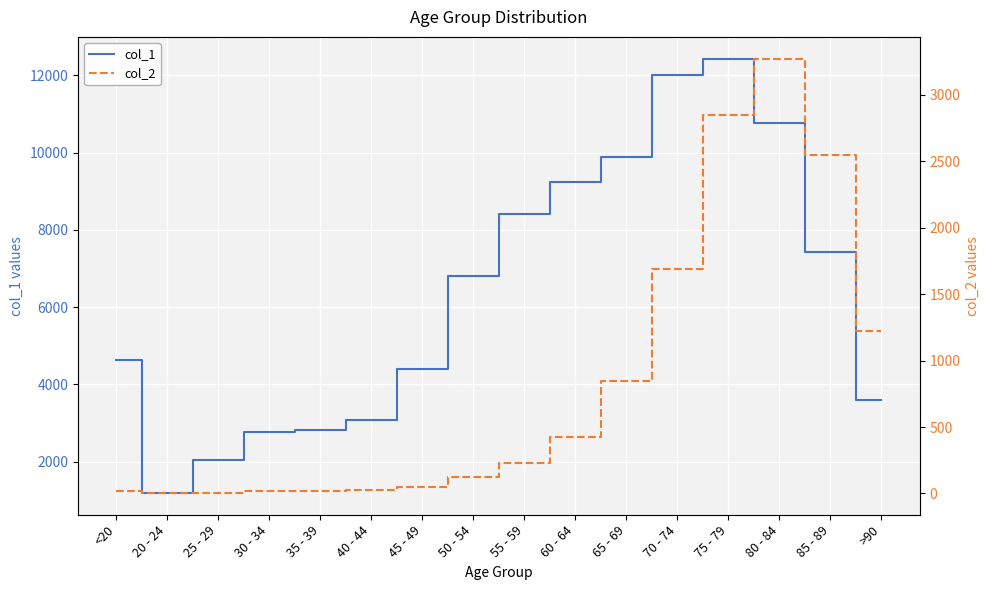

The col_2 series shows 73 at 45 - 49. True or false?

False